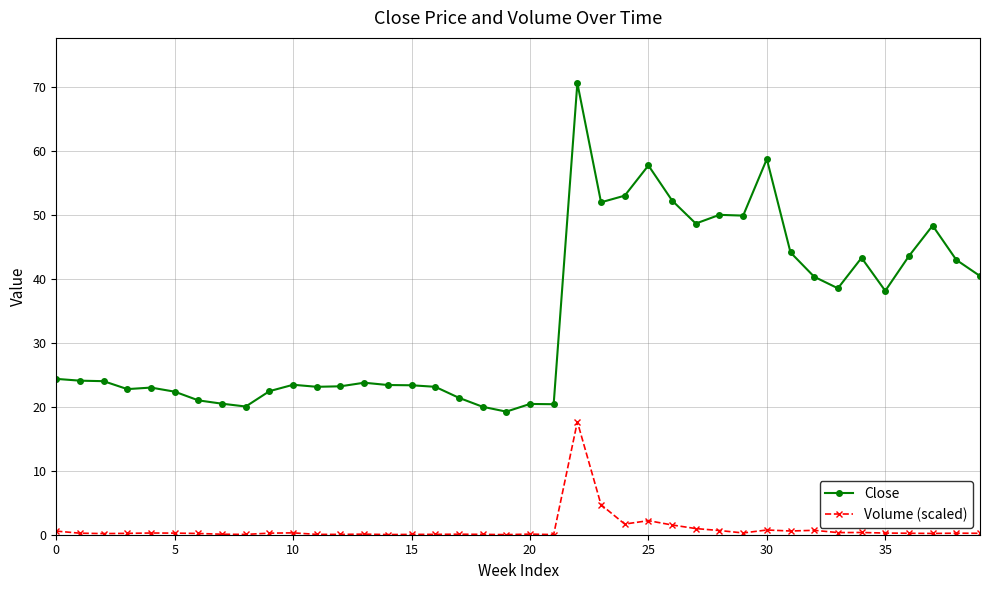

Rank the series by their maximum value, from highest to lowest.

Close, Volume (scaled)